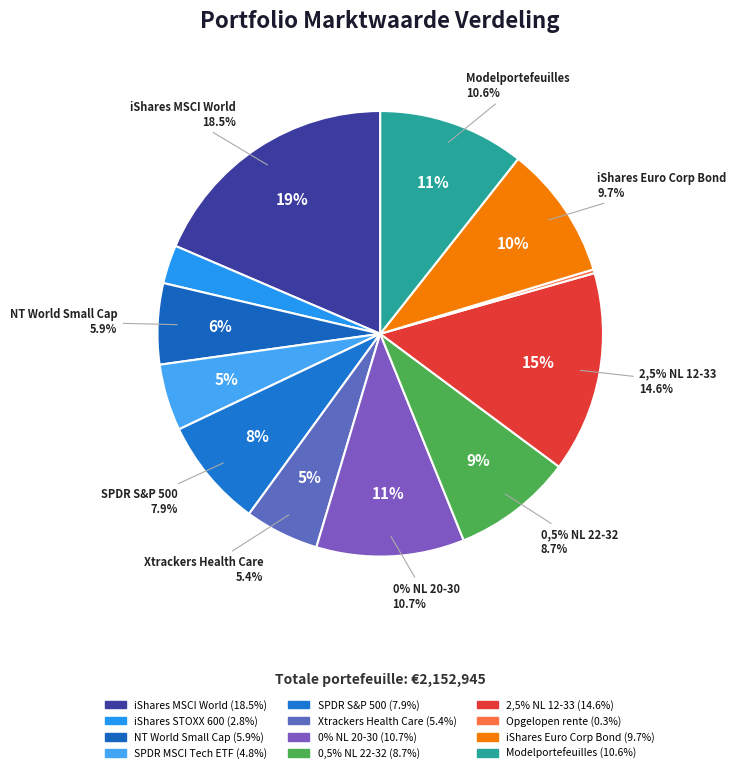

Is 2,5% Nederland 12-33 the majority of the pie?

No